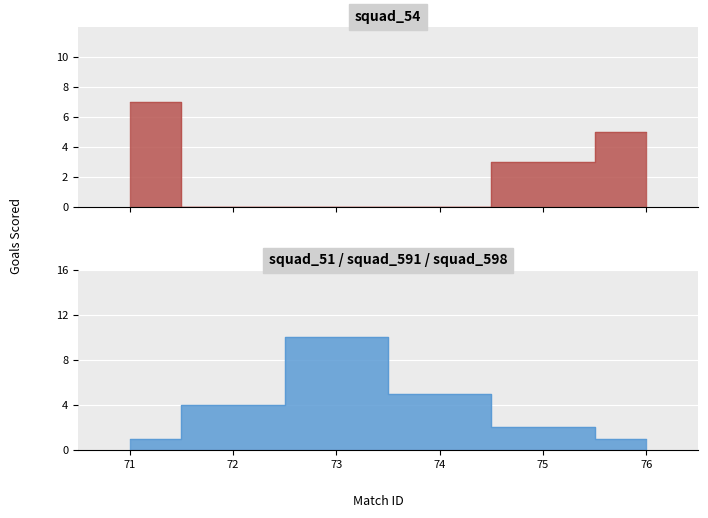

After their last crossing, which series has the higher values: squad_54 or squad_51?

squad_54